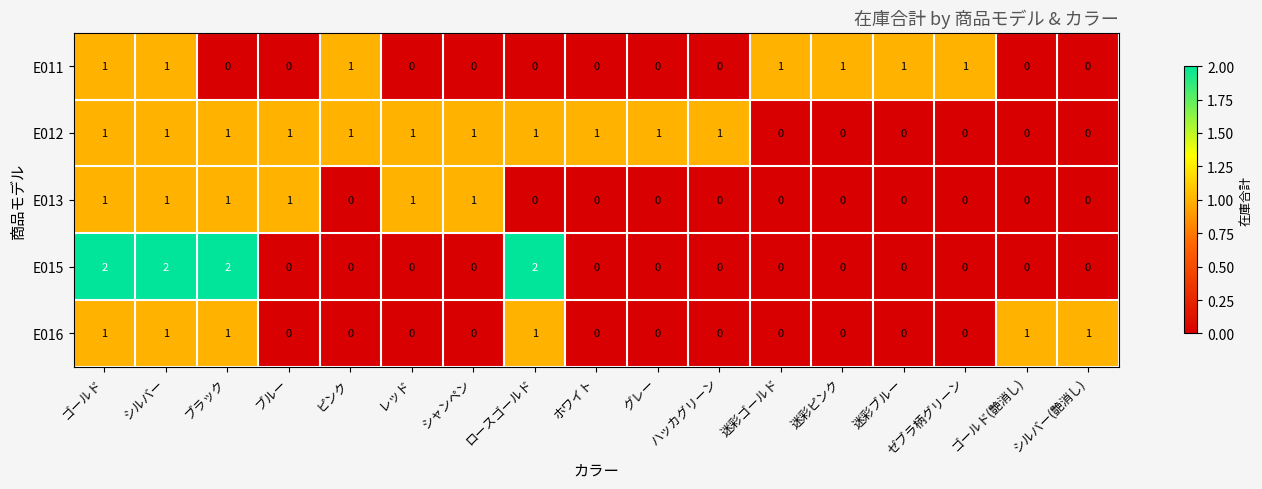

How many E016 values are between 0 and 1?

17